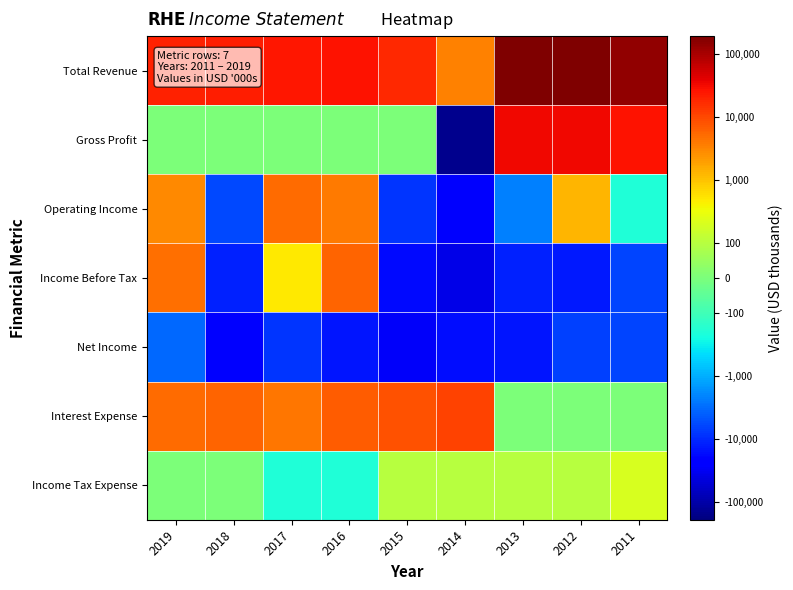

Rank the series at 2017 from highest to lowest value.

Total Revenue, Operating Income, Interest Expense, Income Before Tax, Gross Profit, Income Tax Expense, Net Income